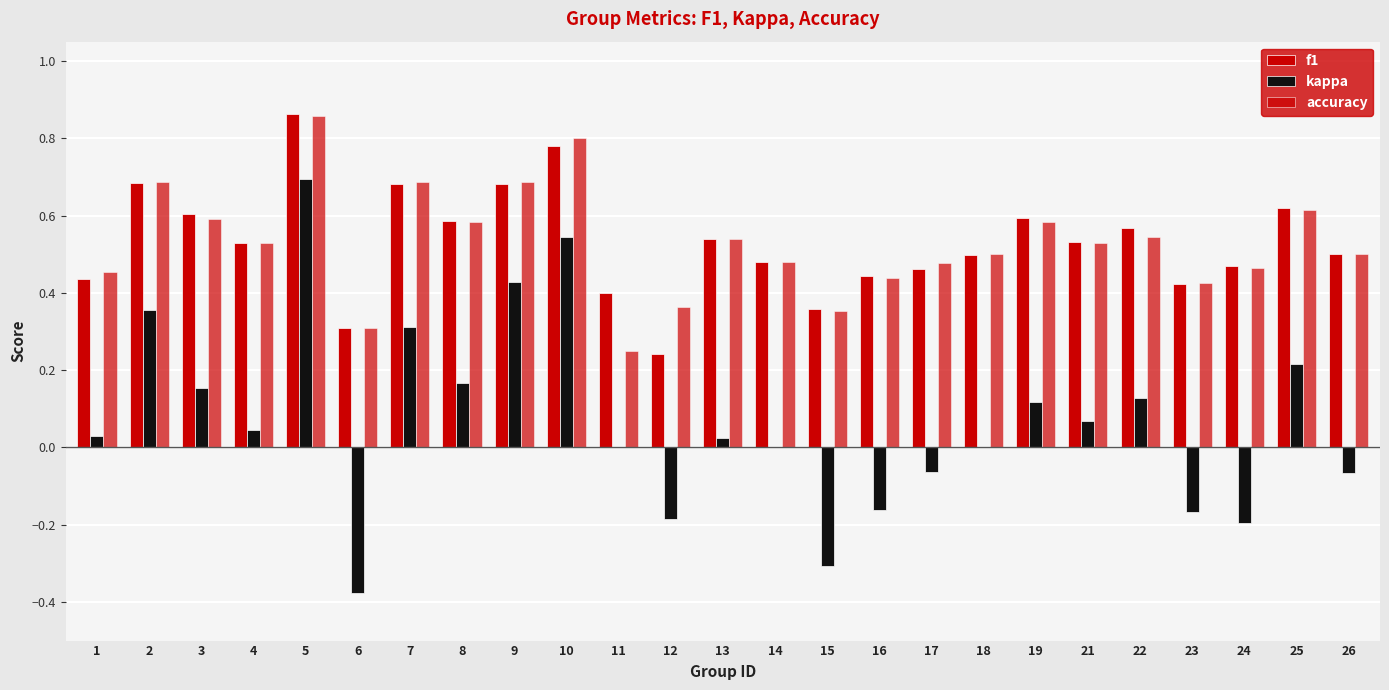

At which label is f1 closest to 0?

12